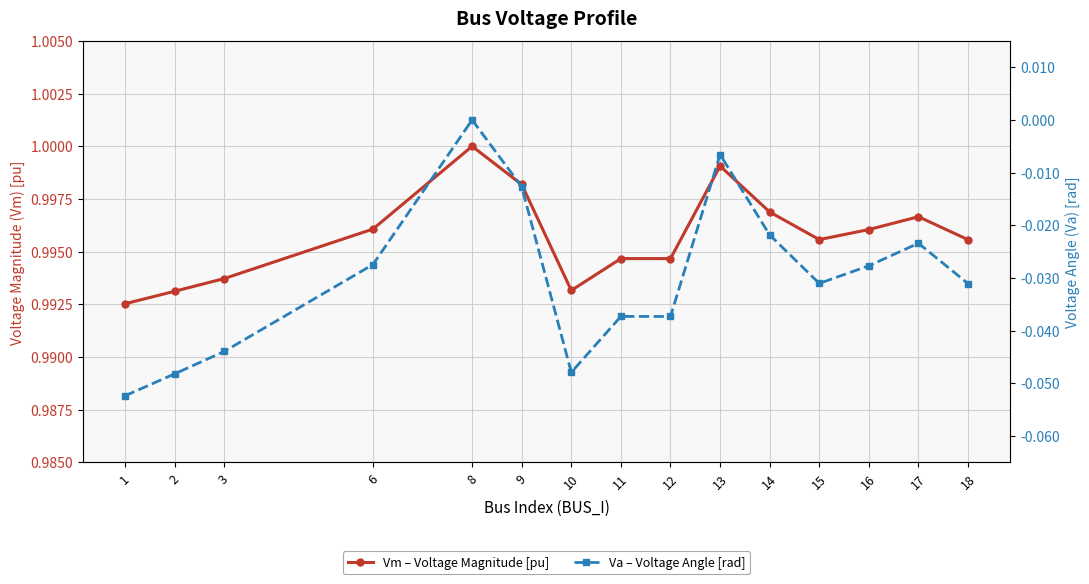

At which category does the chart reach its minimum across all series?

1